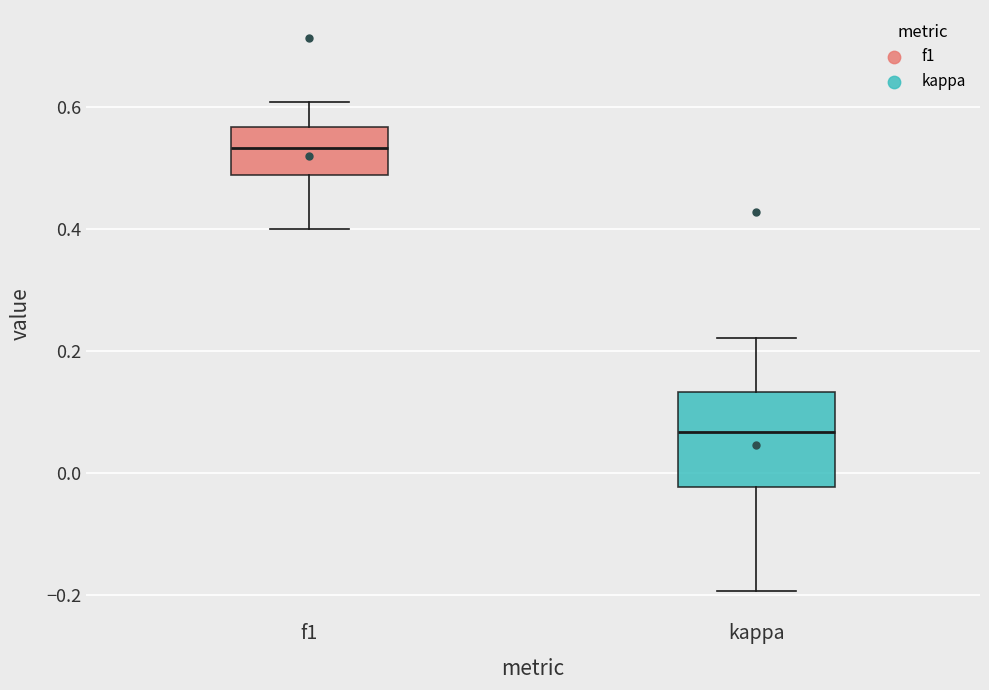

Which box has the lowest median line?

kappa